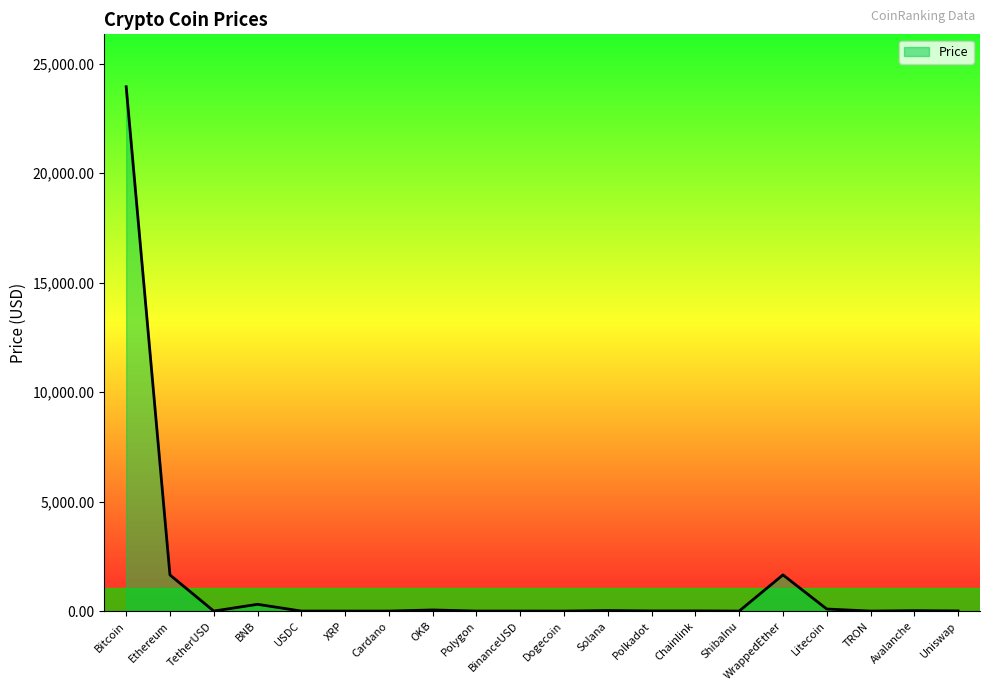

What position from the right is XRP?

15